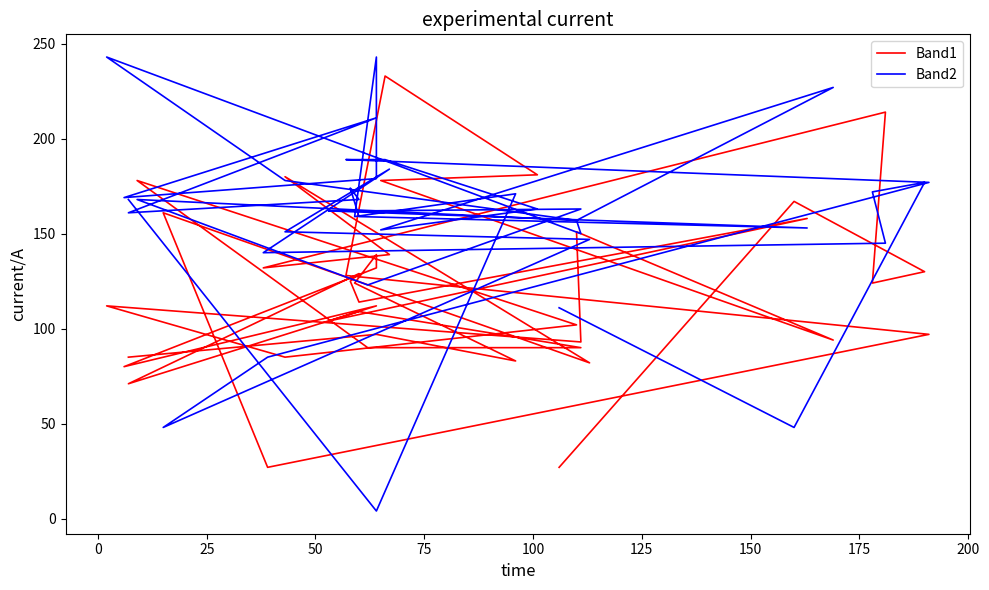

Is it true that Band2 equals 259 at 21?

False